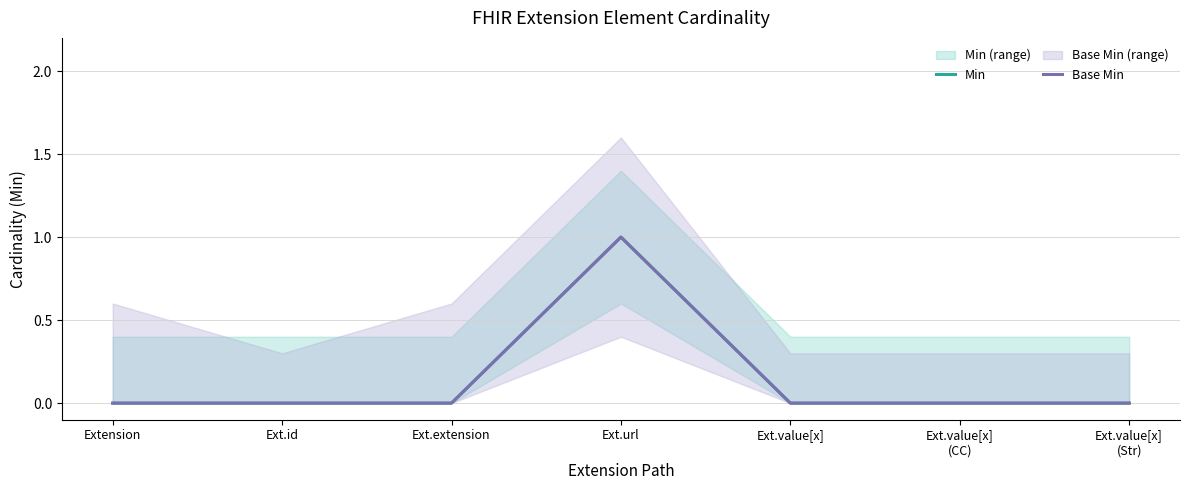

How many values in Base Min are above zero?

1